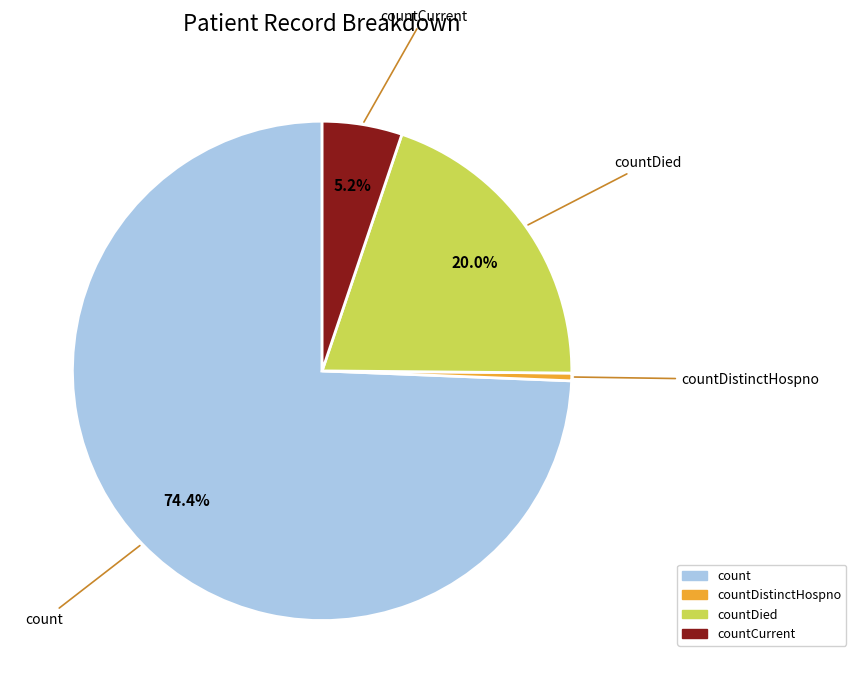

How many segments does this pie chart have?

4